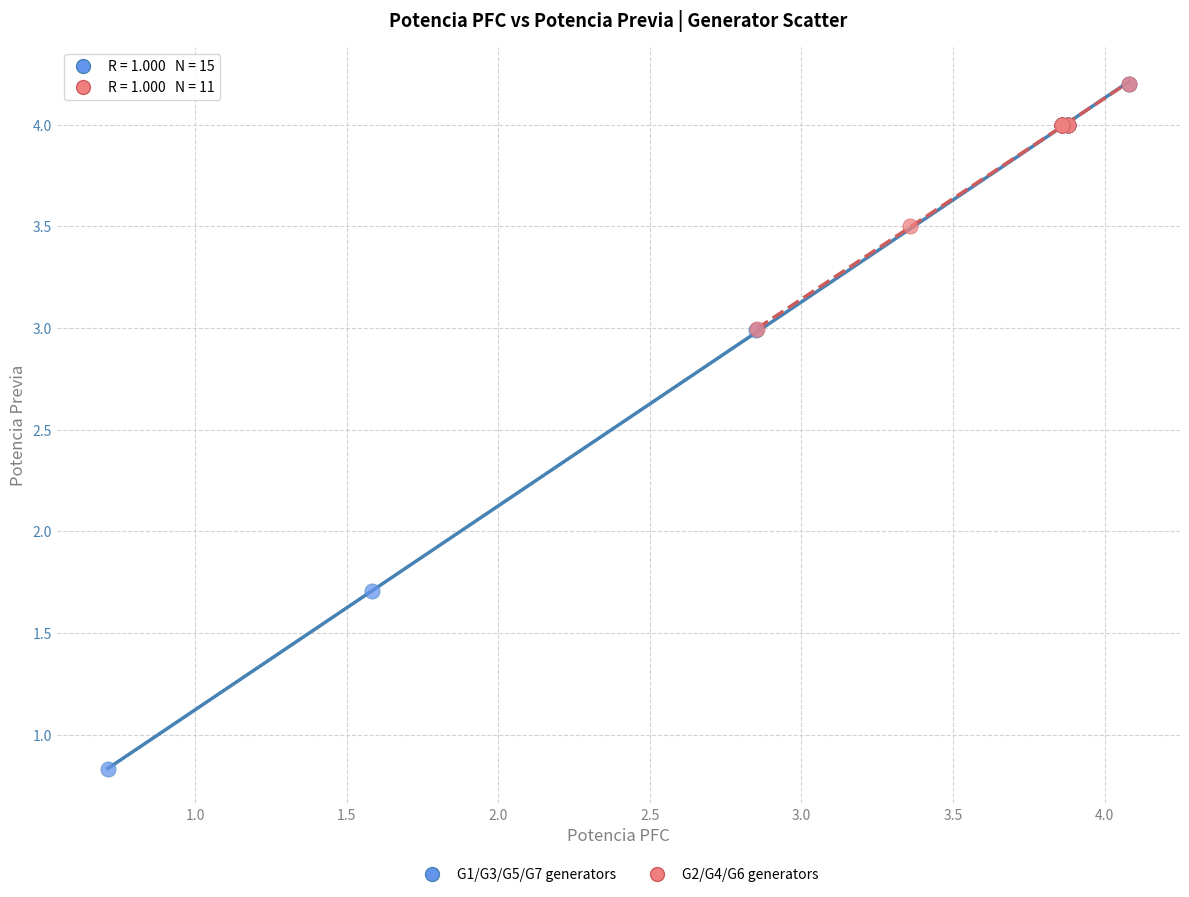

Which series contains the lowest Y value?

G1/G3/G5/G7 generators